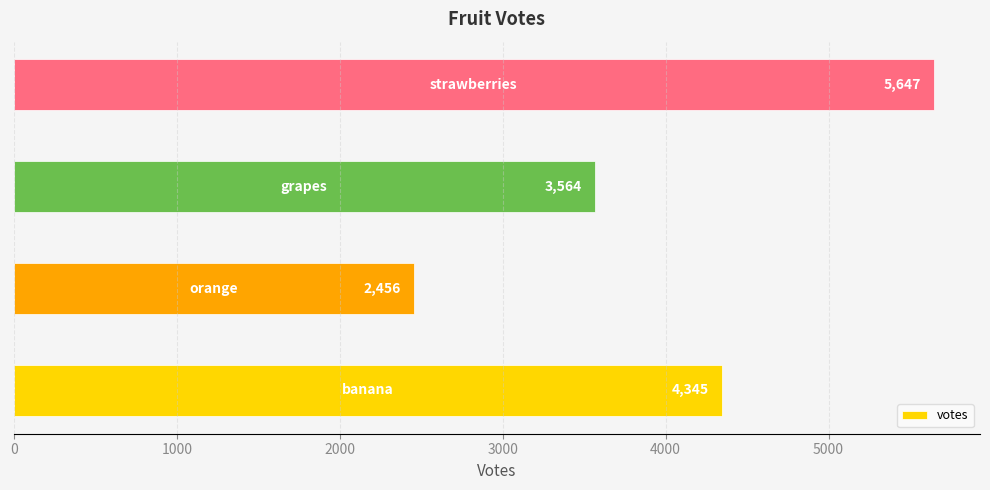

Count the values in the range 3564 to 5647.

3